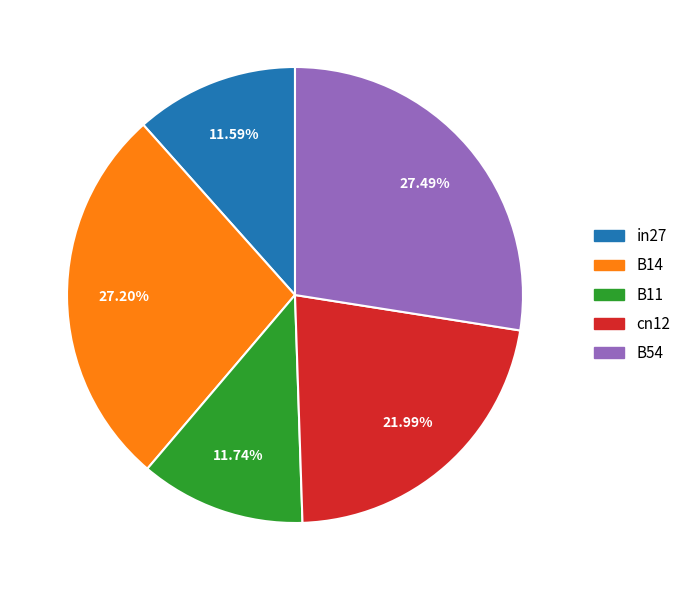

Between B11 and B54, which is larger?

B54